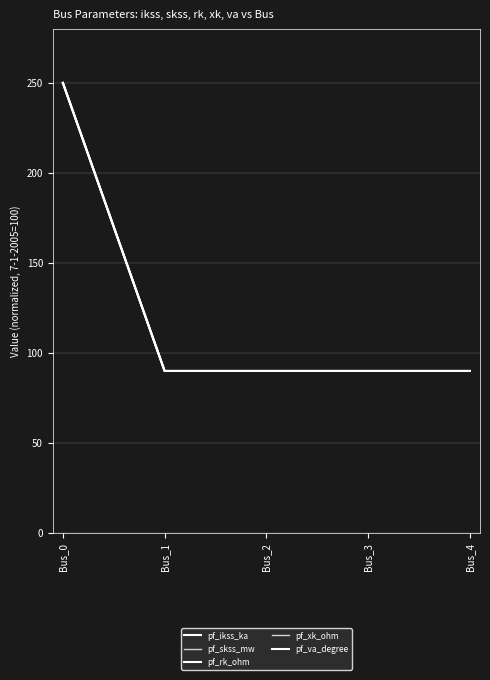

Is this an area chart (filled region under the line)?

No